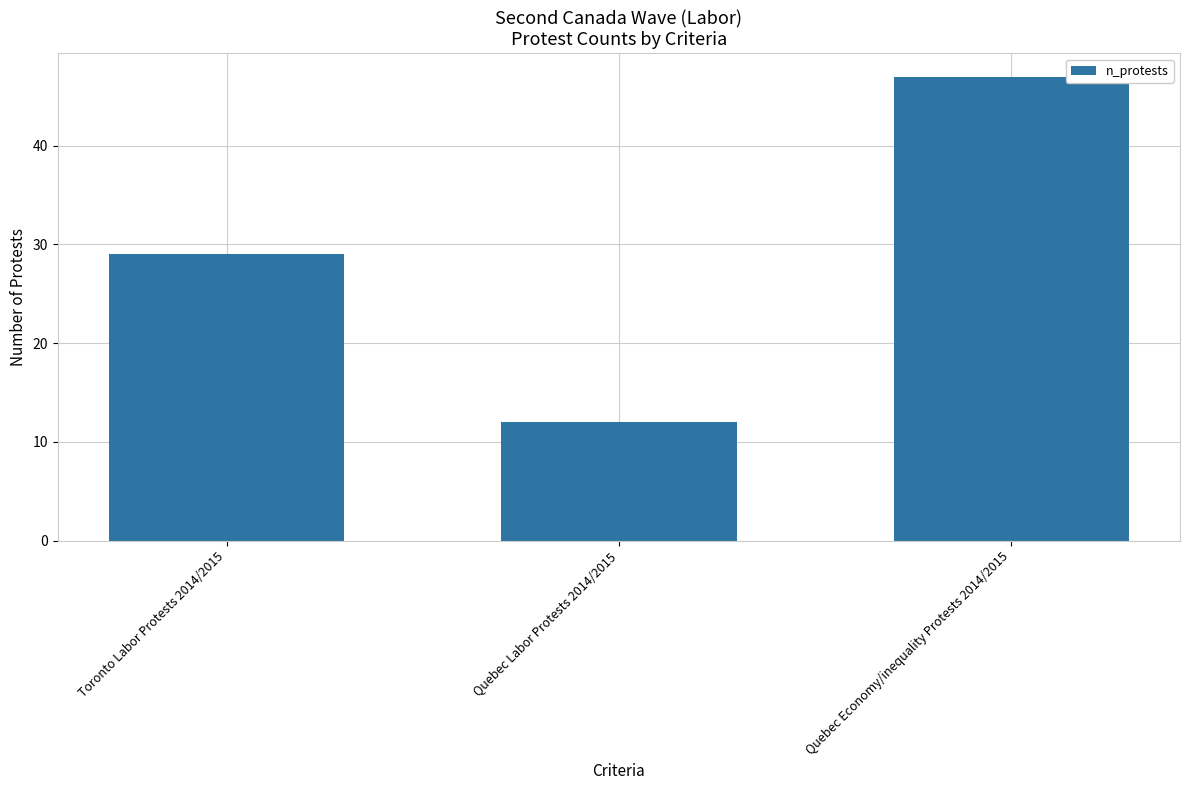

What is the value of the 2nd bar from the left?

12